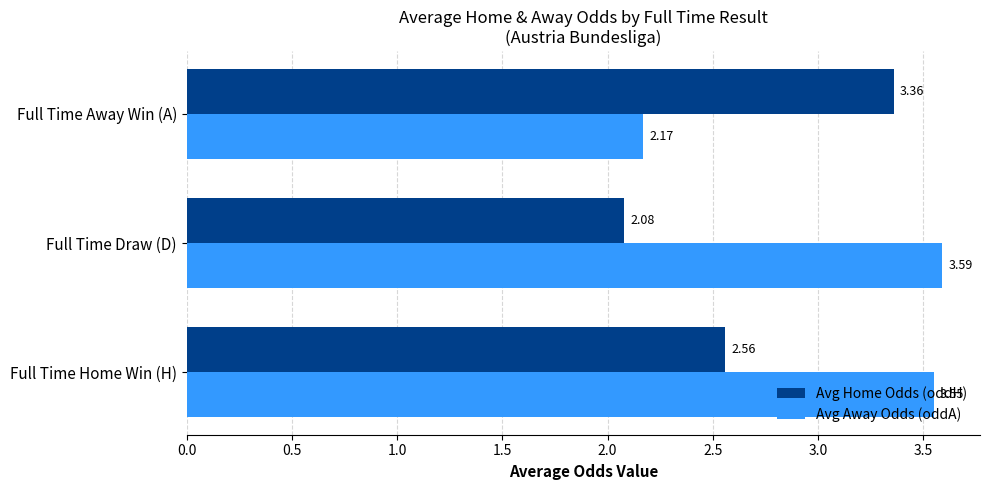

Which category has the highest value across all series?

Full Time Draw (D)